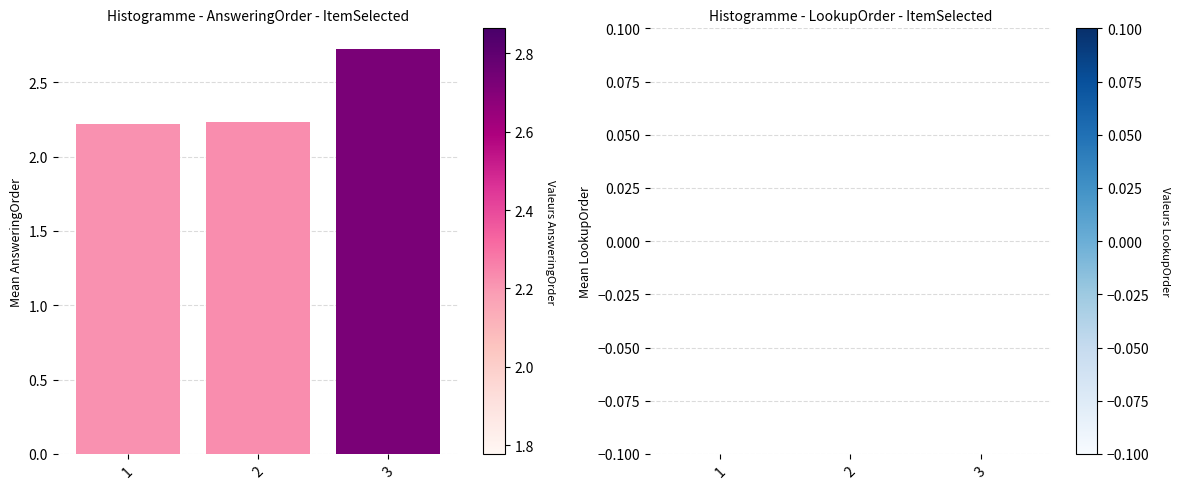

How many bars are there in total?

3